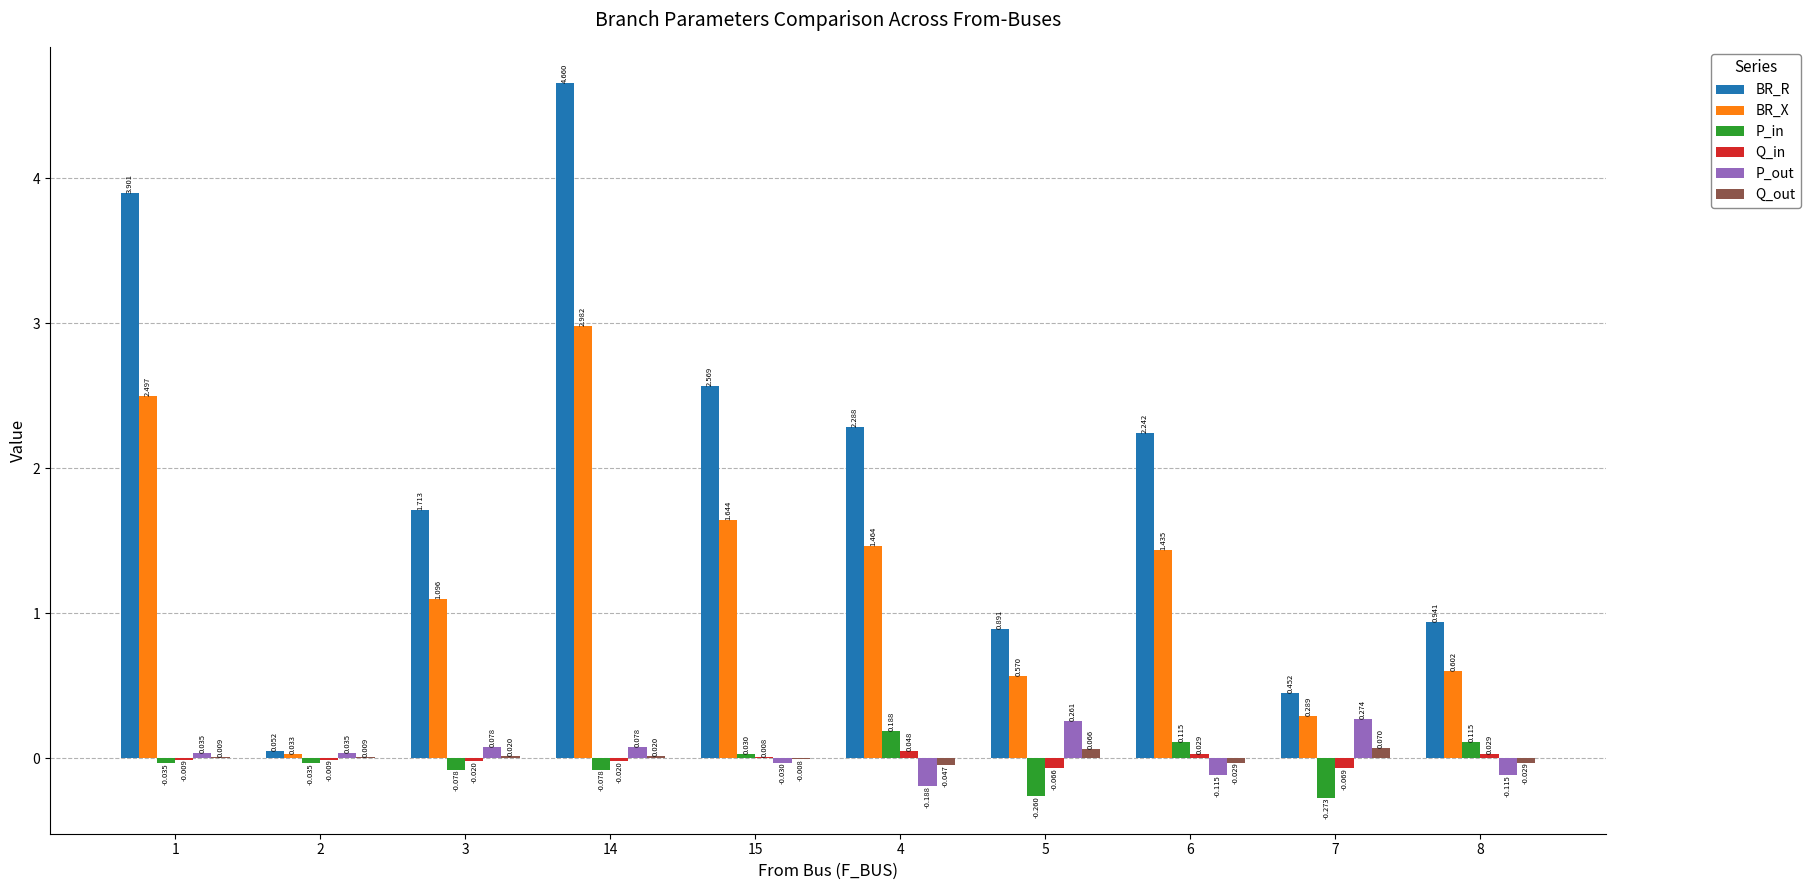

Is the value of P_in at 15 greater than the value of P_out at 14?

No